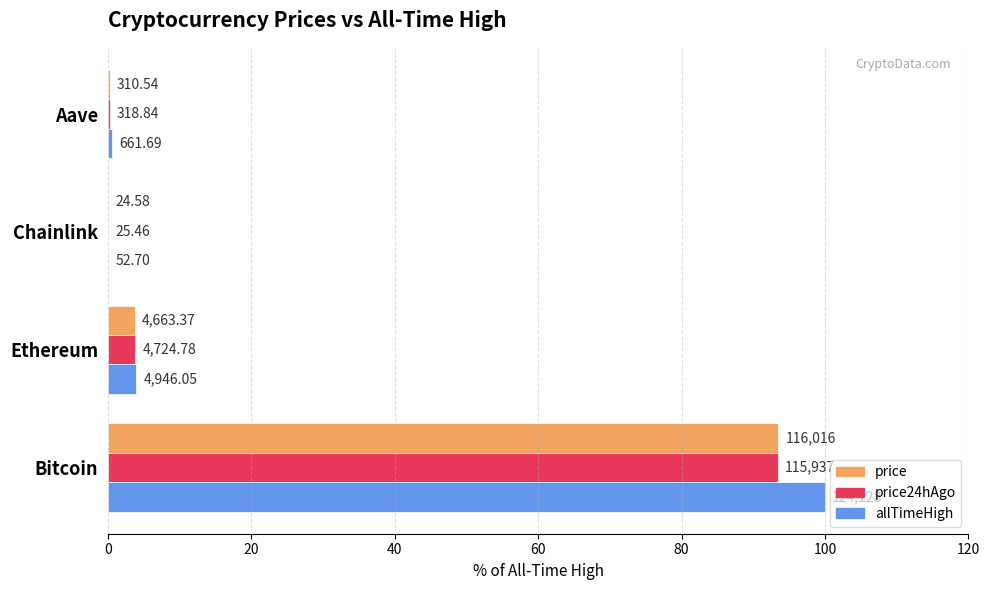

What is the difference between the second highest and second lowest values in the price series?

3.5